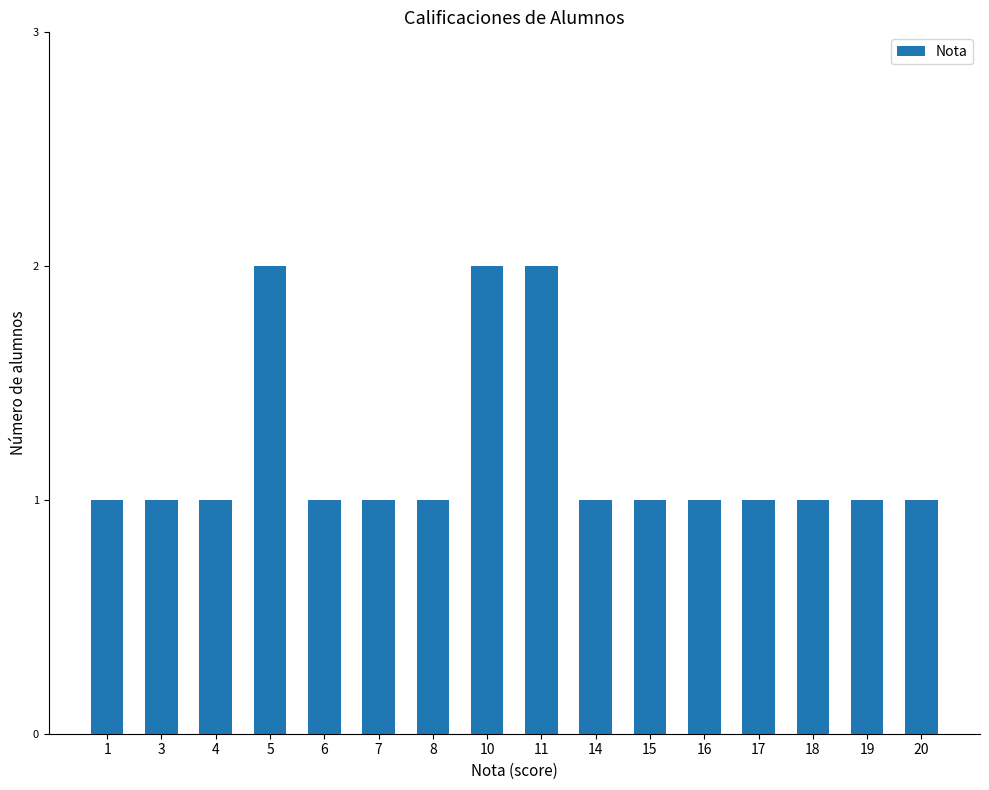

What is the value of the 14th bar from the left?

1